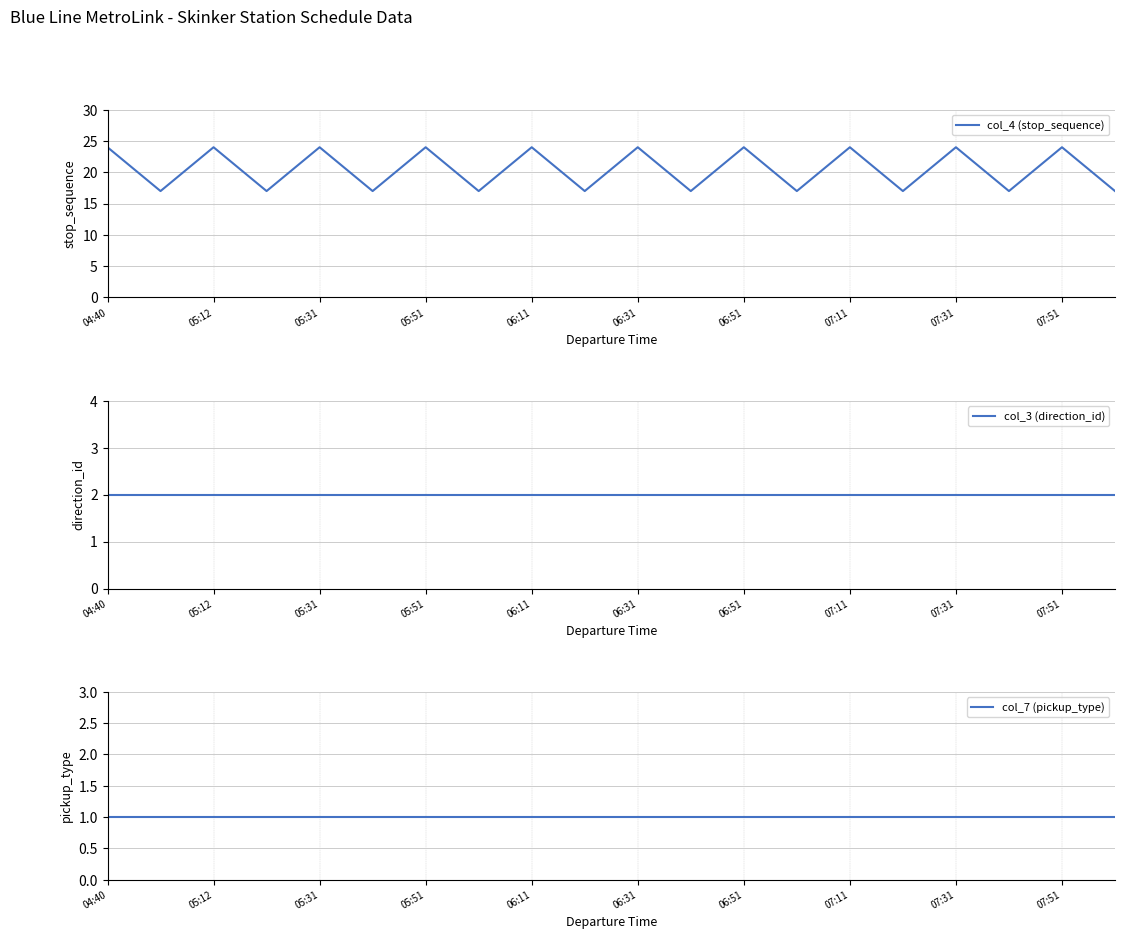

Which category has the highest value in the col_7 (pickup_type) series?

04:40